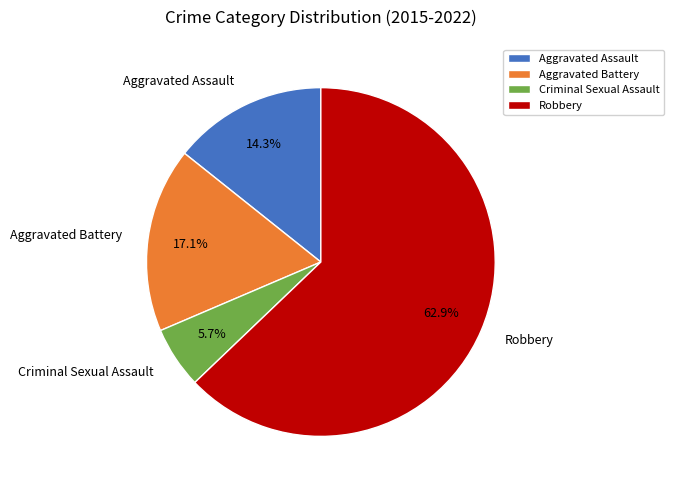

Between Robbery and Criminal Sexual Assault, which is larger?

Robbery